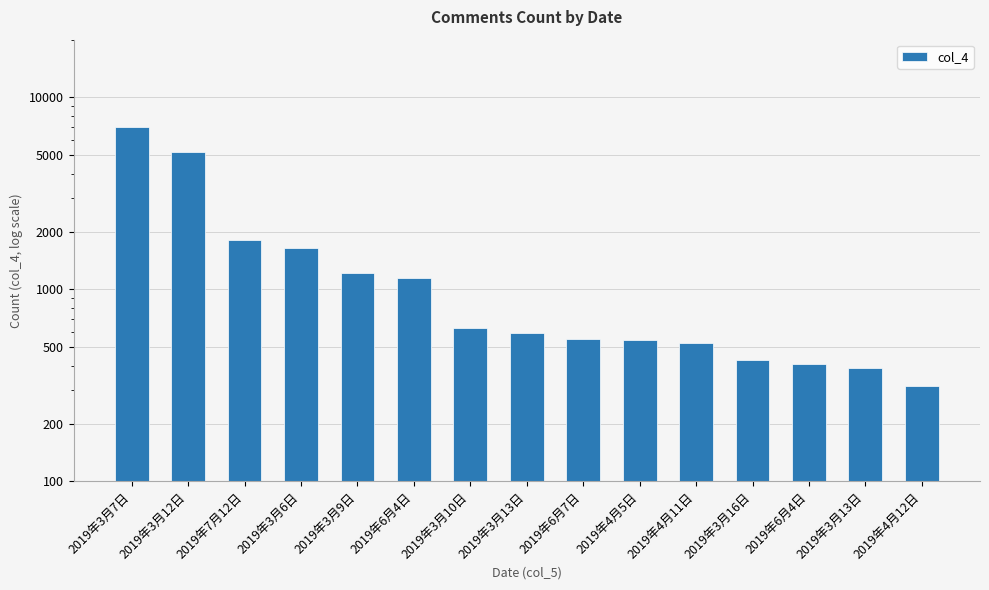

Does the chart contain stacked bars?

No